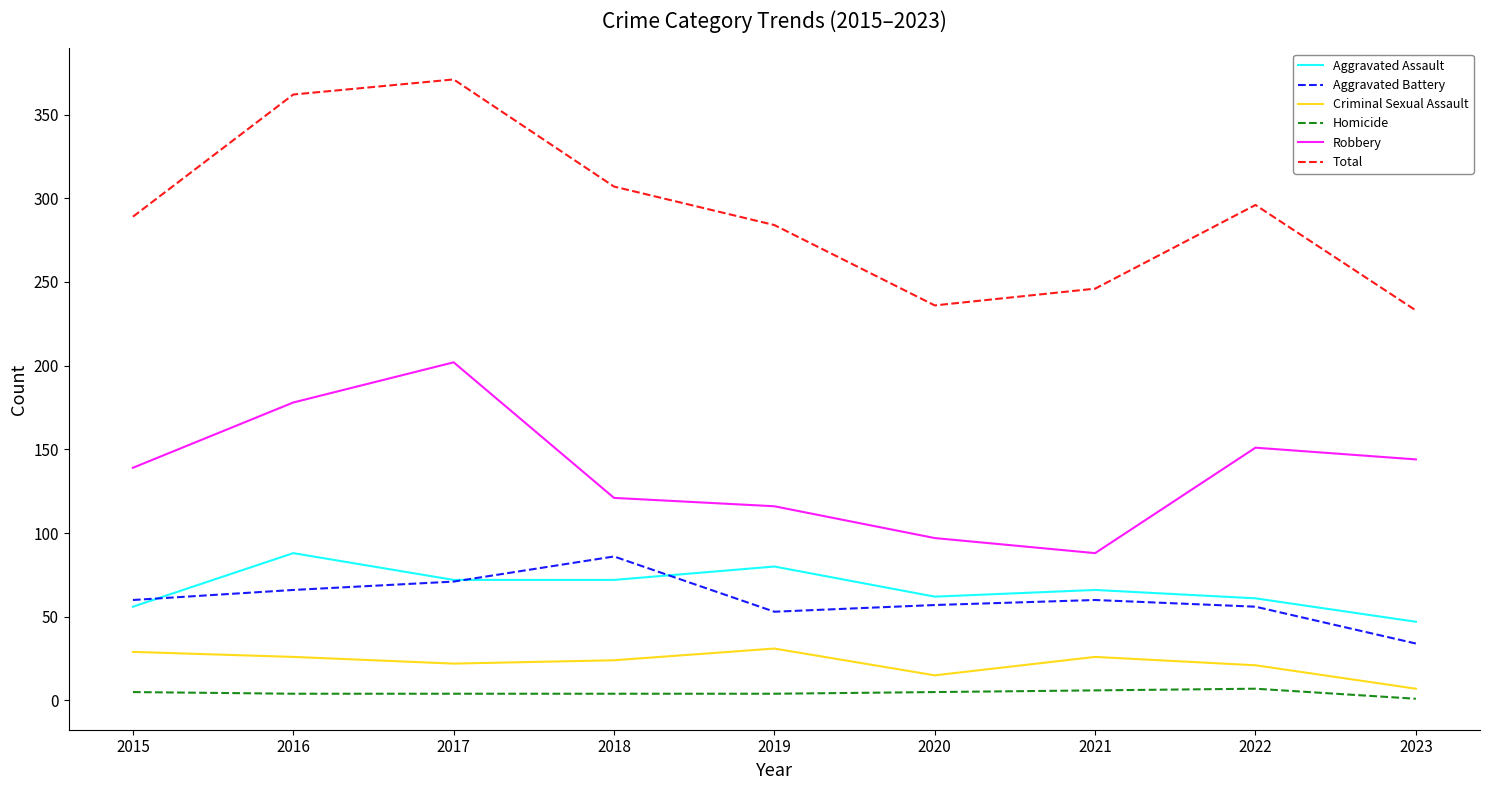

Which series has the largest total across all categories?

Total